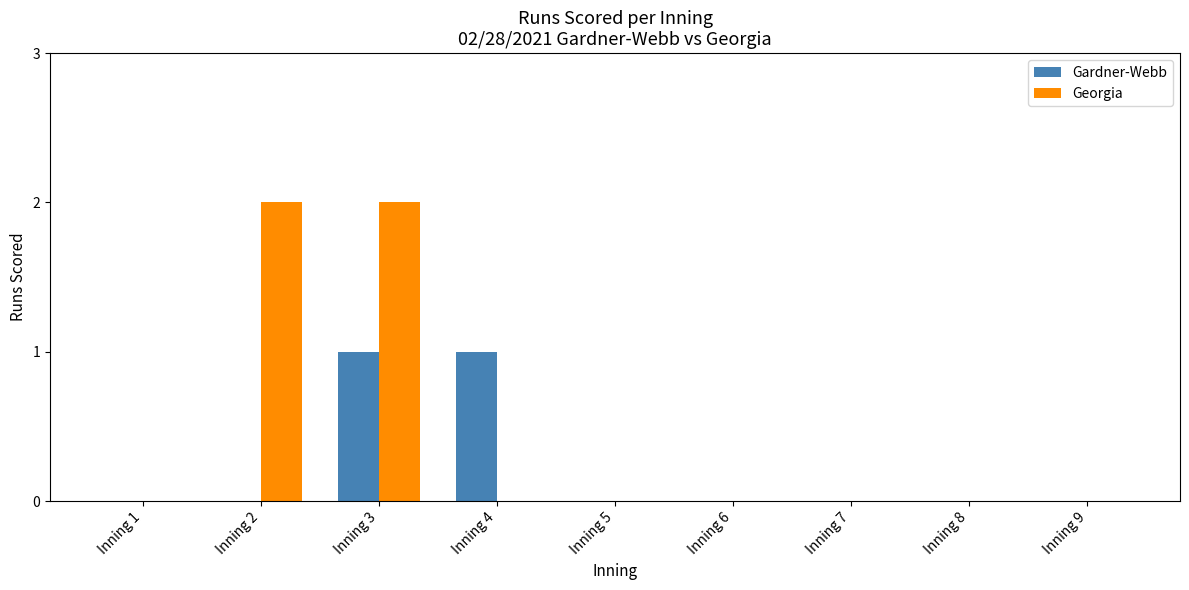

Reading left to right, what are all the values shown in this chart?

Gardner-Webb: 0	0	1	1	0	0	0	0	0
Georgia: 0	2	2	0	0	0	0	0	0